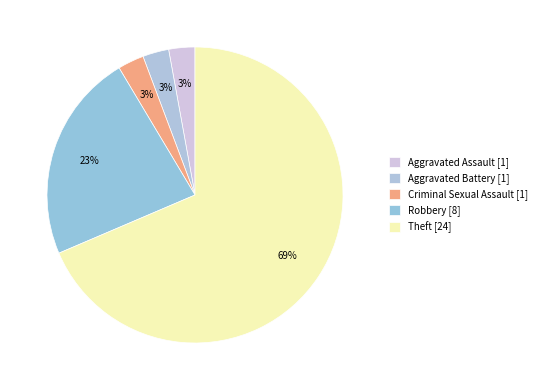

What portion of the pie excludes Aggravated Battery?

97.1%